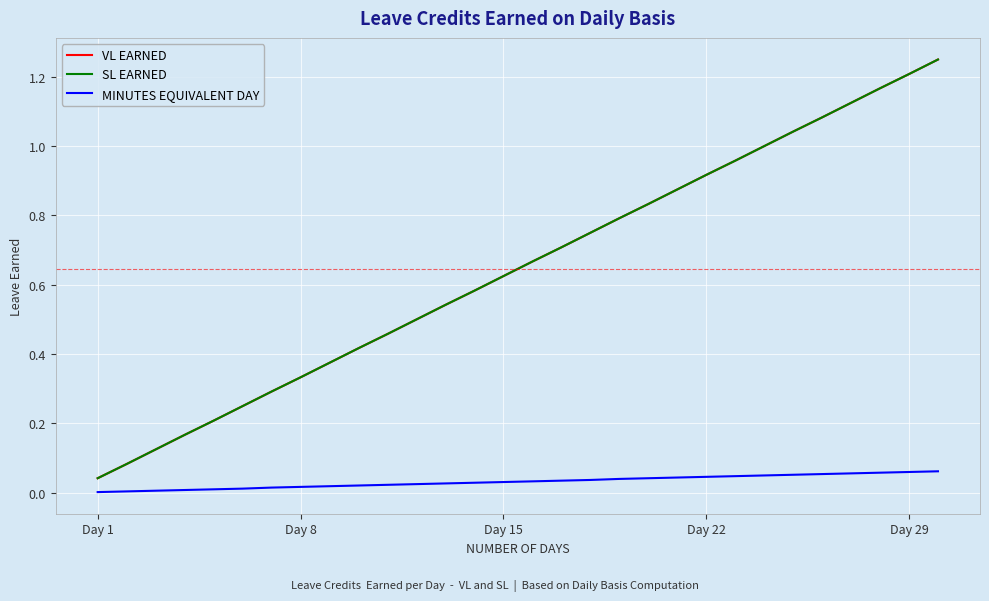

Does the chart display data point markers on the line(s)?

No